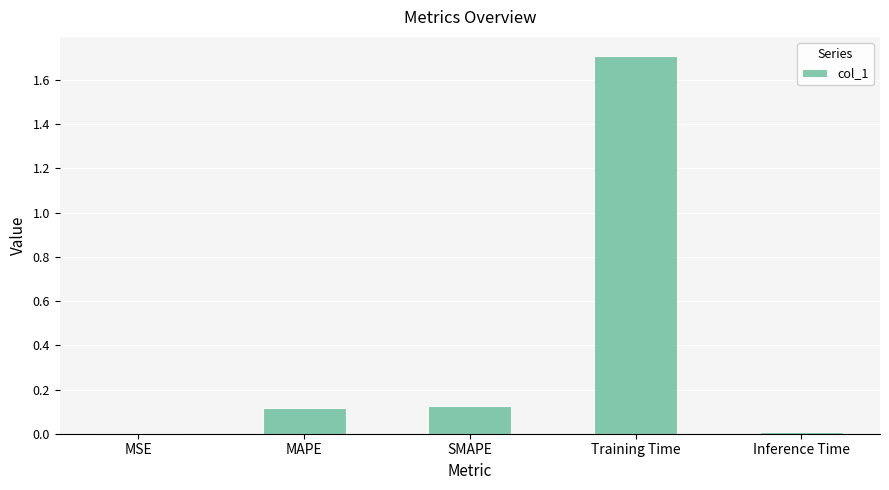

True or false: the data shows 0.0 at SMAPE.

False